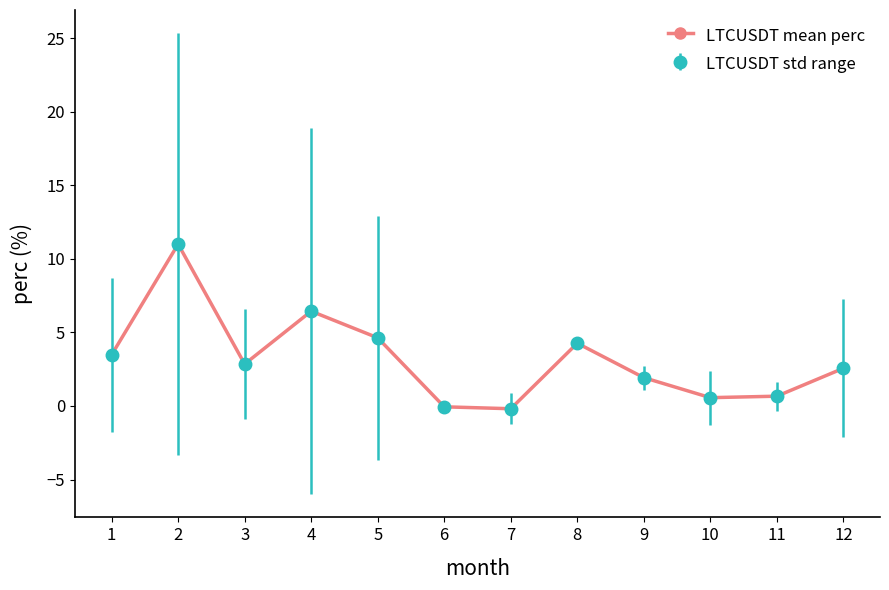

Does the chart have visible grid lines?

No